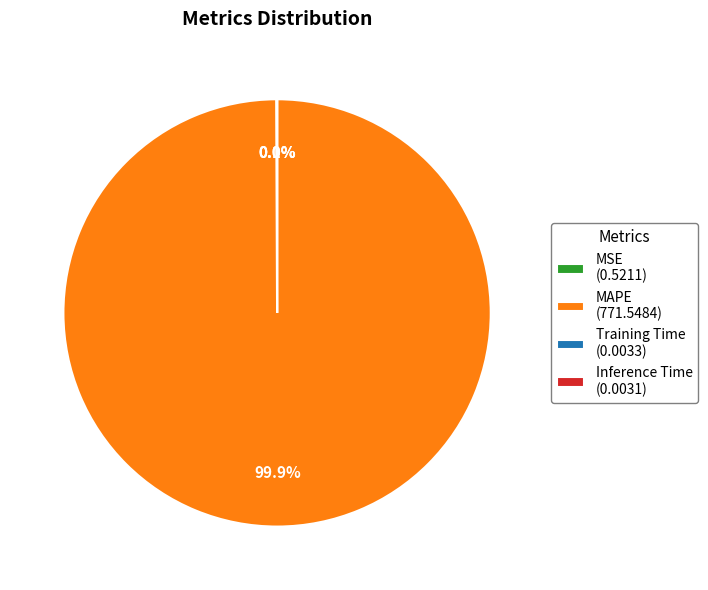

Does any single category account for the majority?

Yes